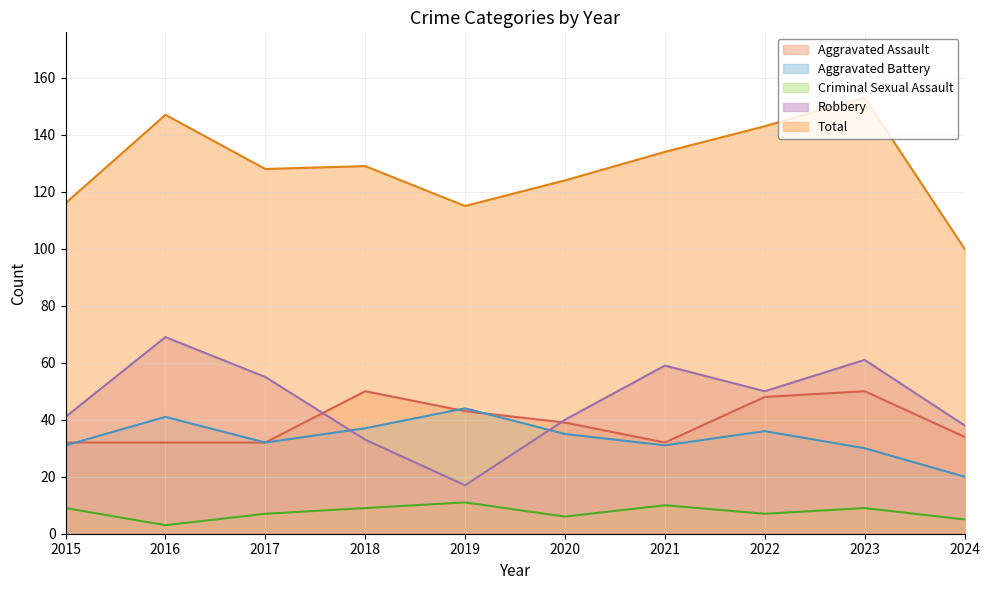

Count the number of data series in this chart.

5